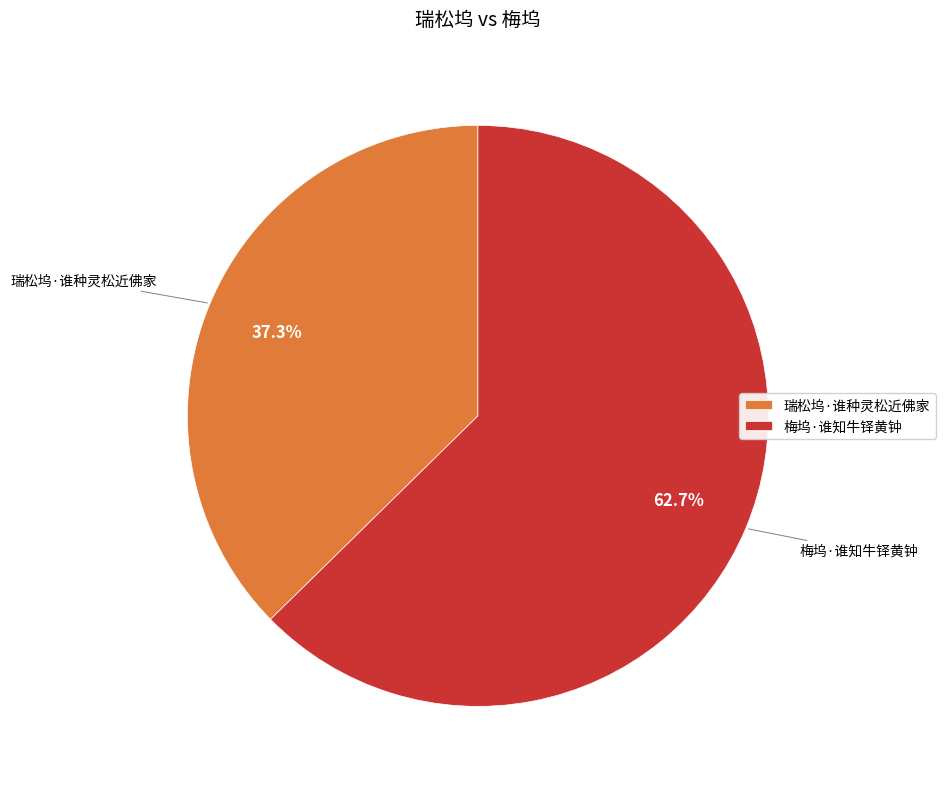

What is the ratio of the value at 瑞松坞·谁种灵松近佛家 to the value at 梅坞·谁知牛铎黄钟?

0.6